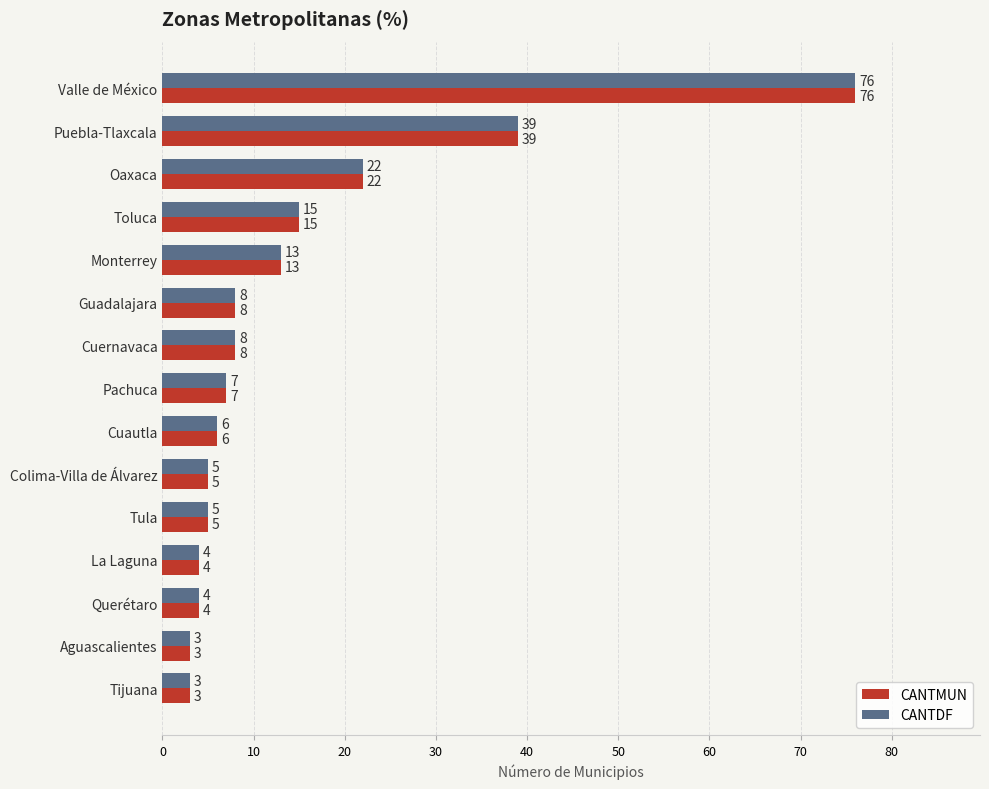

What is the average value of the CANTDF series?

15